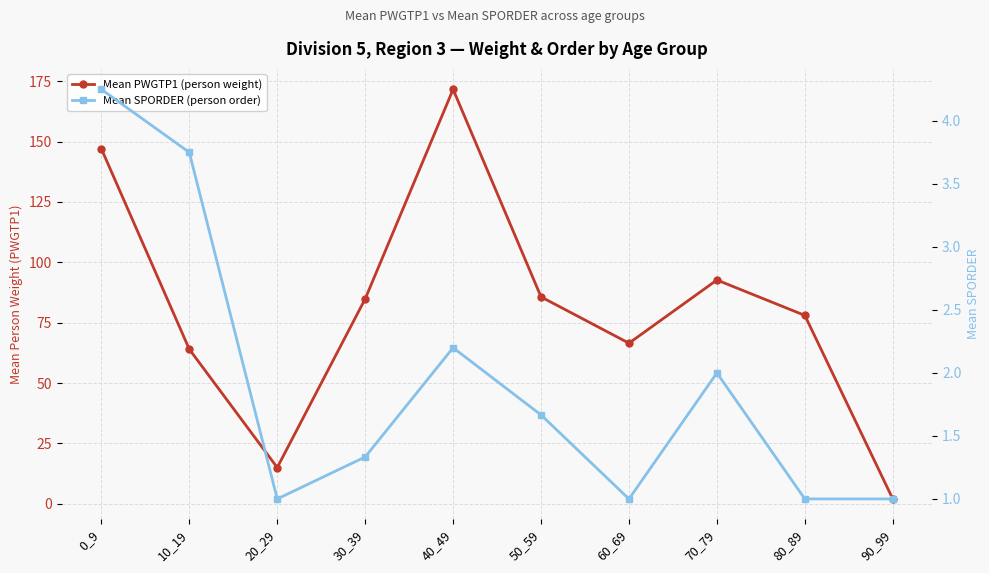

What is the value of the Mean SPORDER (person order) point at the 1st from the left?

4.2